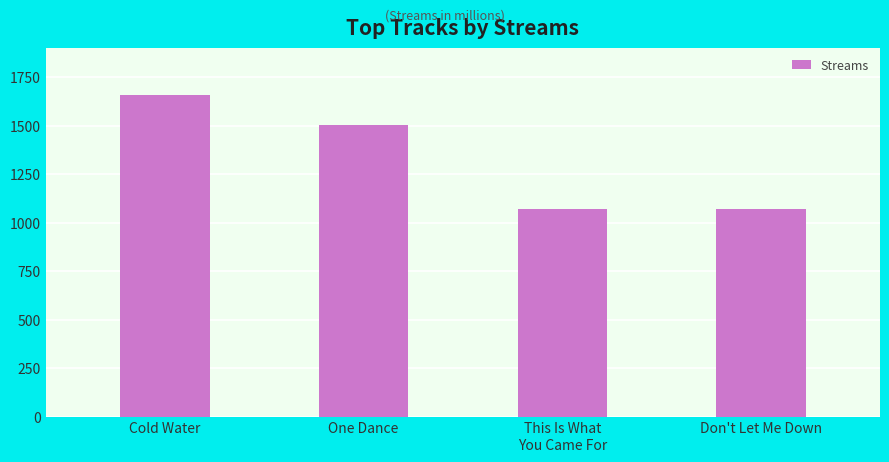

True or false: the data shows 1071 at This Is What
You Came For.

True